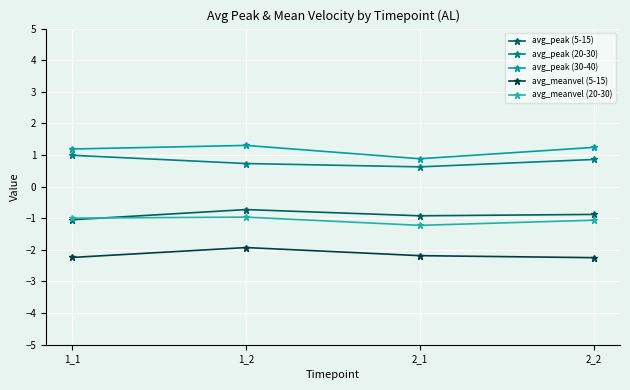

Which series has the largest range (max minus min)?

avg_peak (30-40)